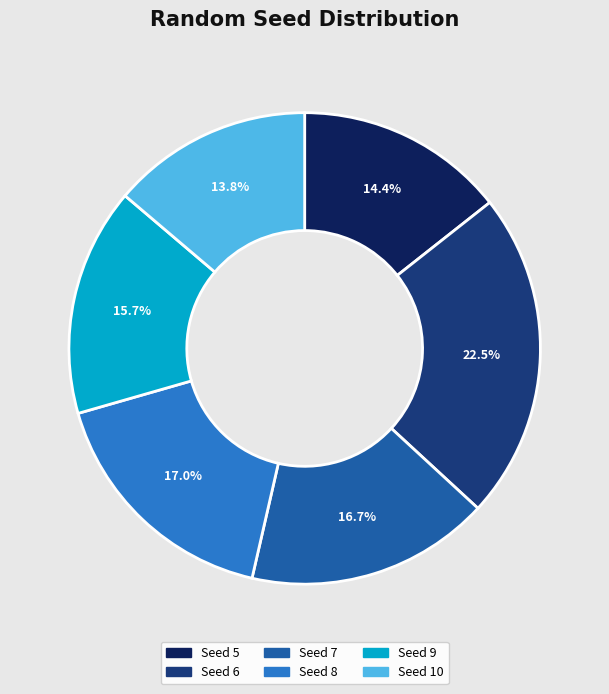

Is there a majority slice in this chart?

No